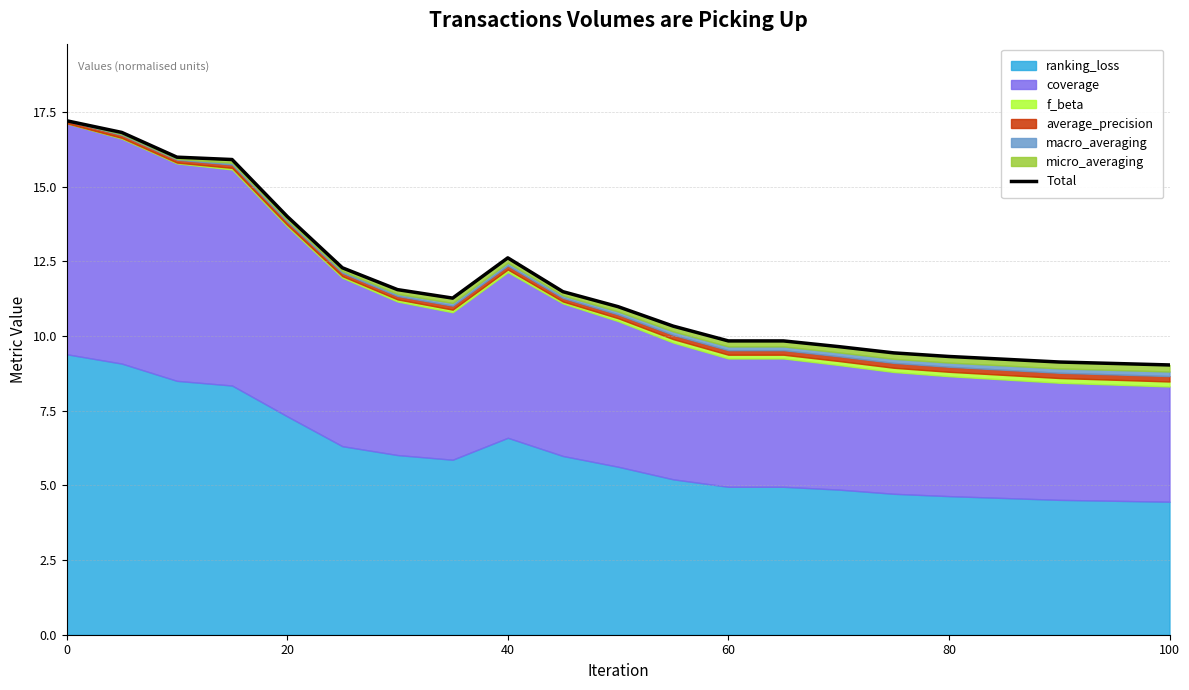

Does the chart have visible grid lines?

Yes